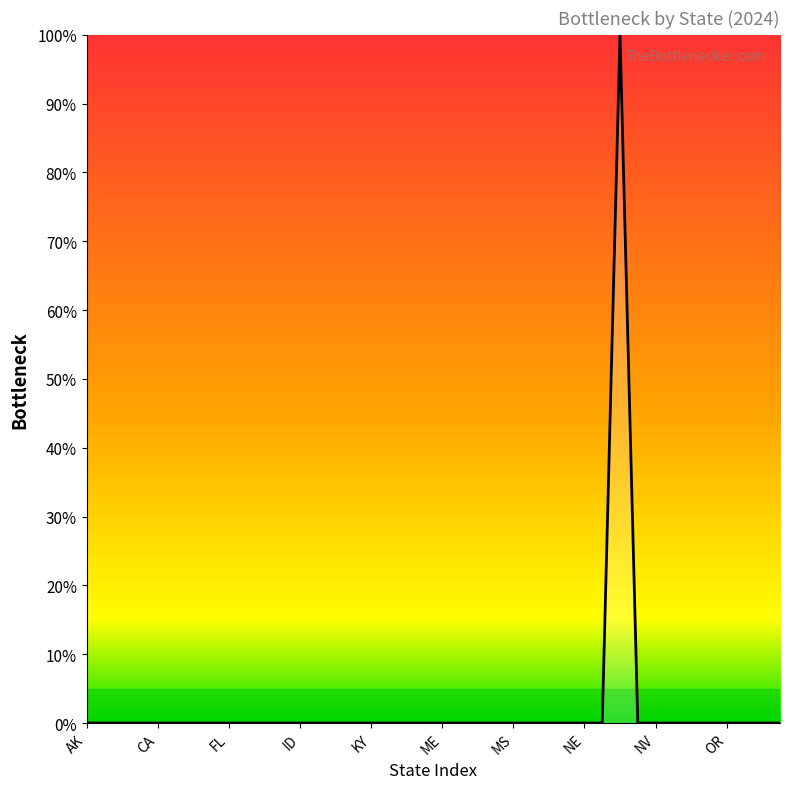

What is the maximum value shown in the chart?

100